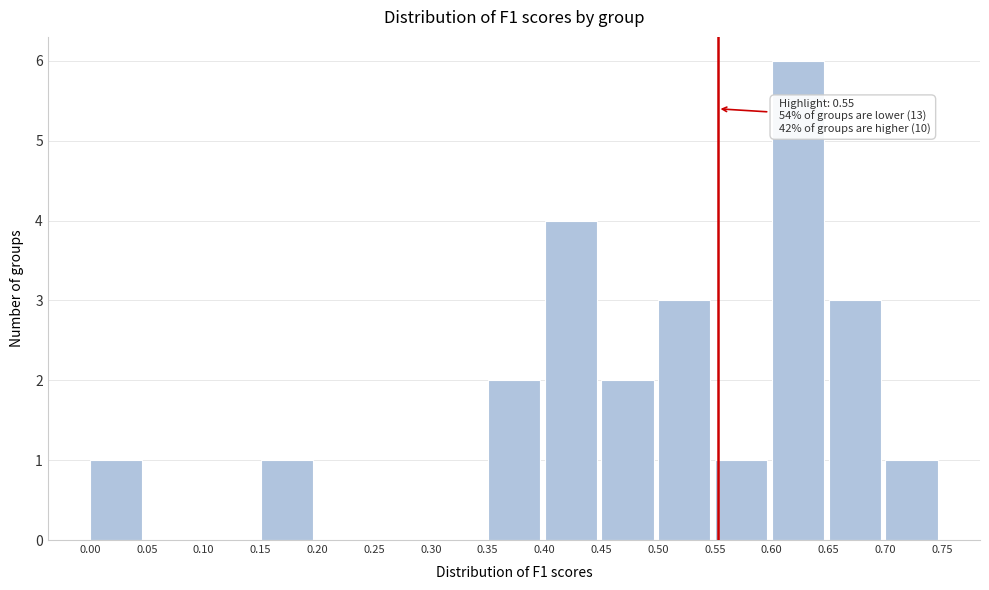

Which range on the x-axis has the tallest bar?

0.60 to 0.65